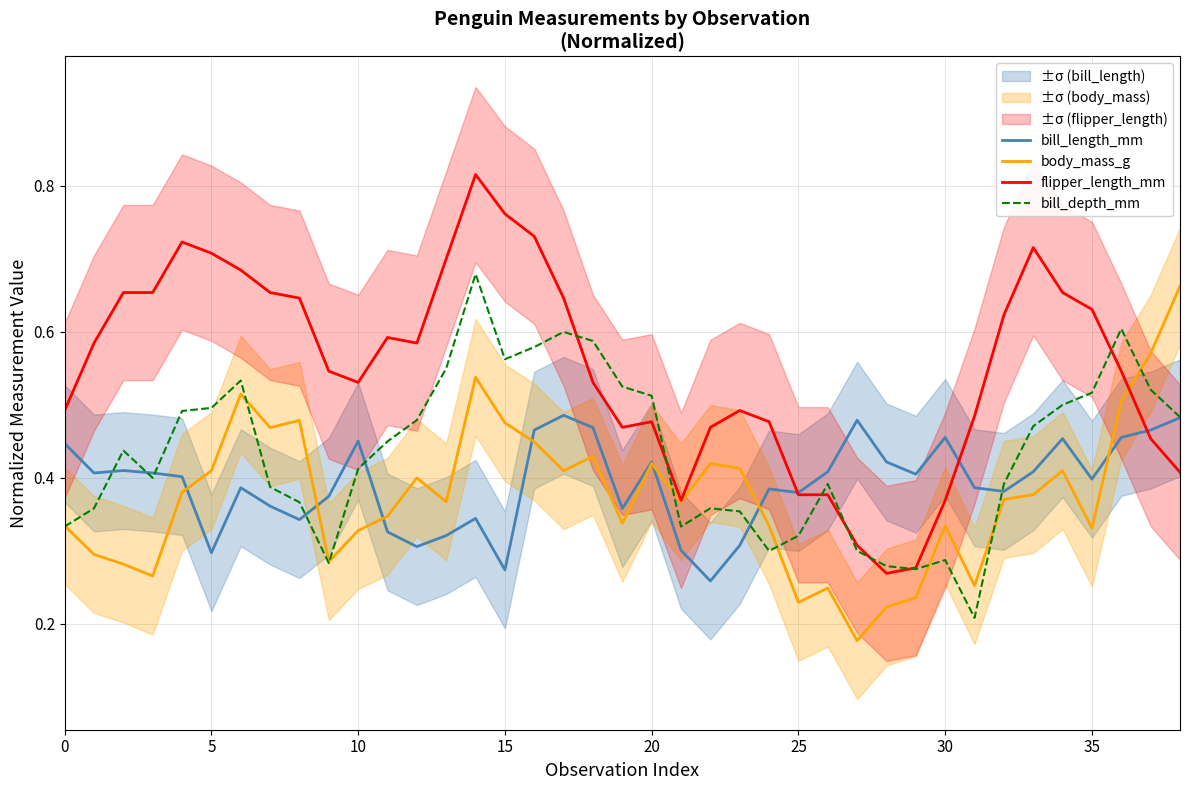

True or false: flipper_length_mm has a value of 1.0 at 5.

False